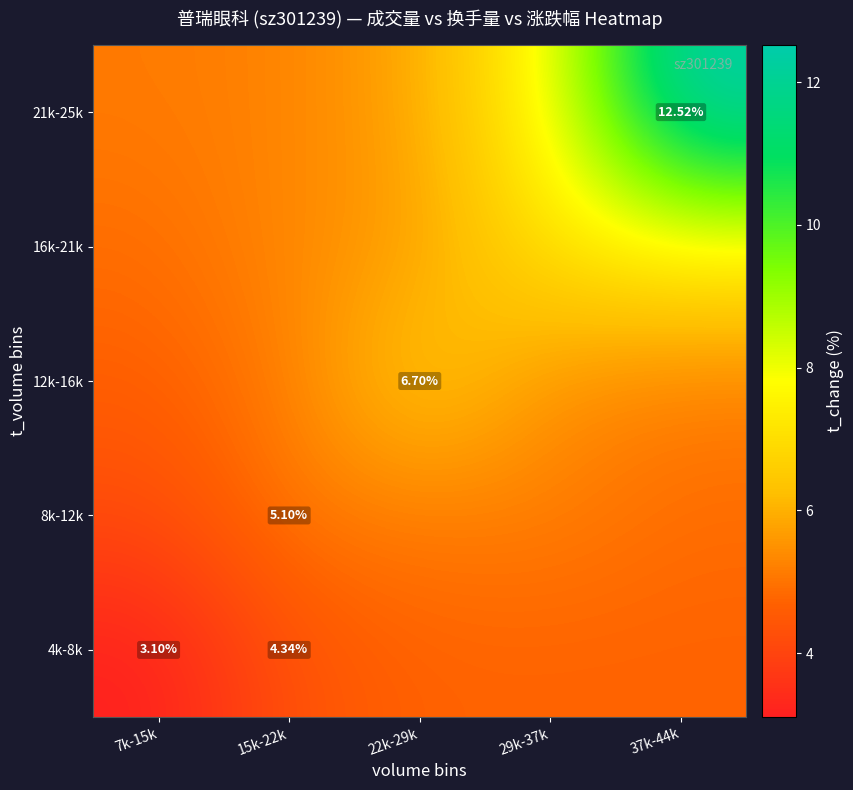

Which label corresponds to the smallest value in the chart?

7k-15k